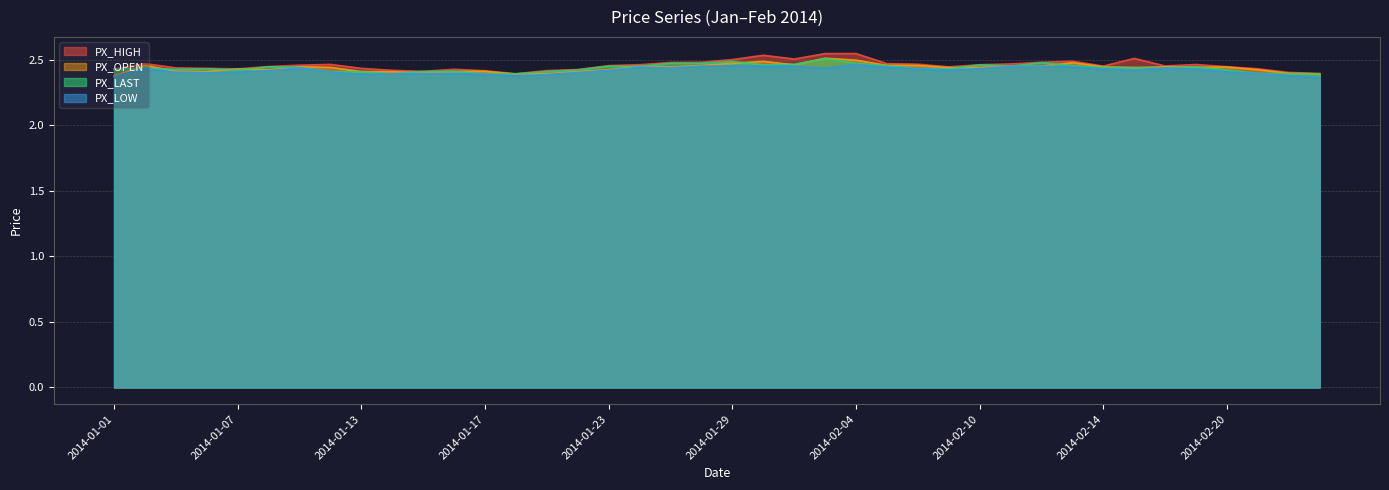

Reading left to right, extract all data points from this chart.

PX_HIGH: 2.4	2.5	2.4	2.4	2.4	2.4	2.5	2.5	2.4	2.4	2.4	2.4	2.4	2.4	2.4	2.4	2.5	2.5	2.5	2.5	2.5	2.5	2.5	2.5	2.5	2.5	2.5	2.4	2.5	2.5	2.5	2.5	2.5	2.5	2.5	2.5	2.4	2.4	2.4	2.4
PX_OPEN: 2.4	2.5	2.4	2.4	2.4	2.4	2.4	2.4	2.4	2.4	2.4	2.4	2.4	2.4	2.4	2.4	2.4	2.5	2.4	2.5	2.5	2.5	2.5	2.5	2.5	2.5	2.5	2.4	2.4	2.5	2.5	2.5	2.4	2.4	2.4	2.4	2.4	2.4	2.4	2.4
PX_LAST: 2.4	2.4	2.4	2.4	2.4	2.4	2.4	2.4	2.4	2.4	2.4	2.4	2.4	2.4	2.4	2.4	2.5	2.5	2.5	2.5	2.5	2.5	2.5	2.5	2.5	2.5	2.4	2.4	2.5	2.5	2.5	2.5	2.4	2.4	2.4	2.4	2.4	2.4	2.4	2.4
PX_LOW: 2.4	2.4	2.4	2.4	2.4	2.4	2.4	2.4	2.4	2.4	2.4	2.4	2.4	2.4	2.4	2.4	2.4	2.4	2.4	2.5	2.5	2.5	2.5	2.4	2.5	2.4	2.4	2.4	2.4	2.5	2.5	2.4	2.4	2.4	2.4	2.4	2.4	2.4	2.4	2.4